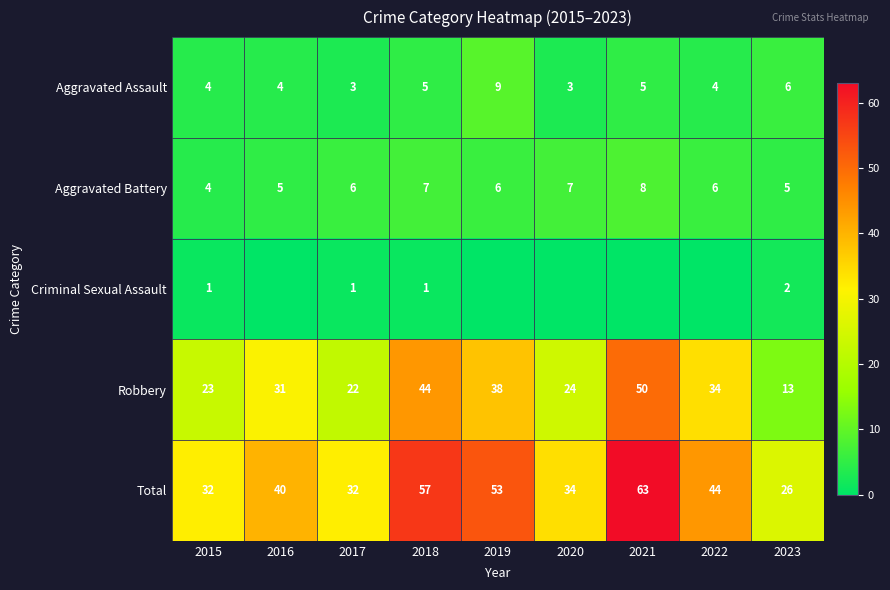

Where is Robbery nearest to the value 31?

2016